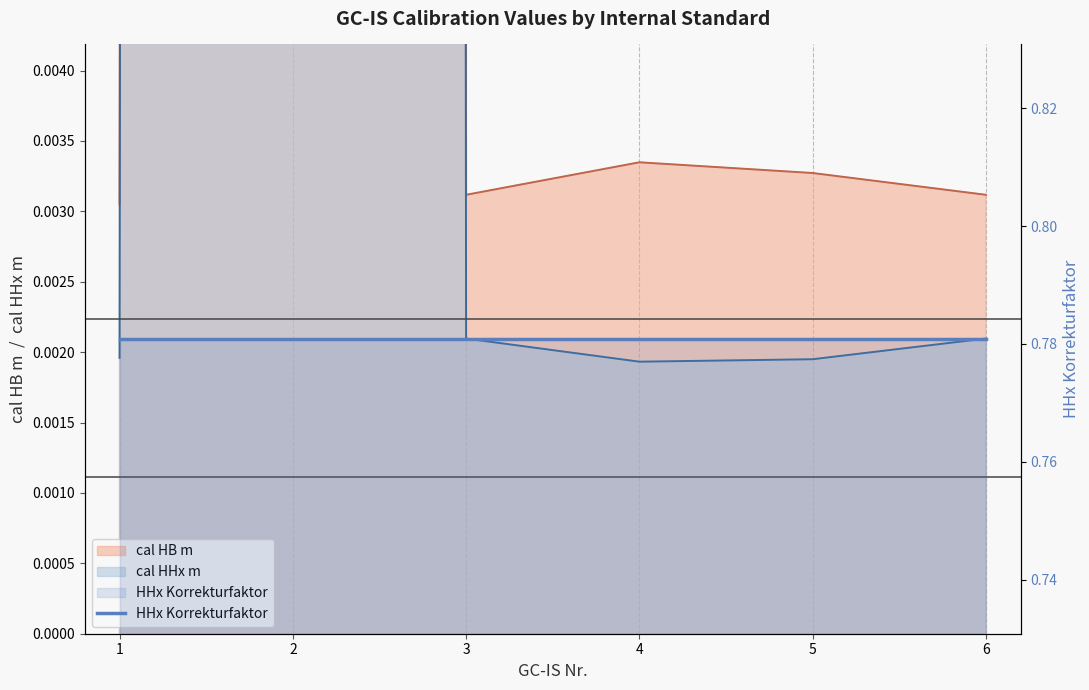

Where is the first local maximum for cal HB m?

2